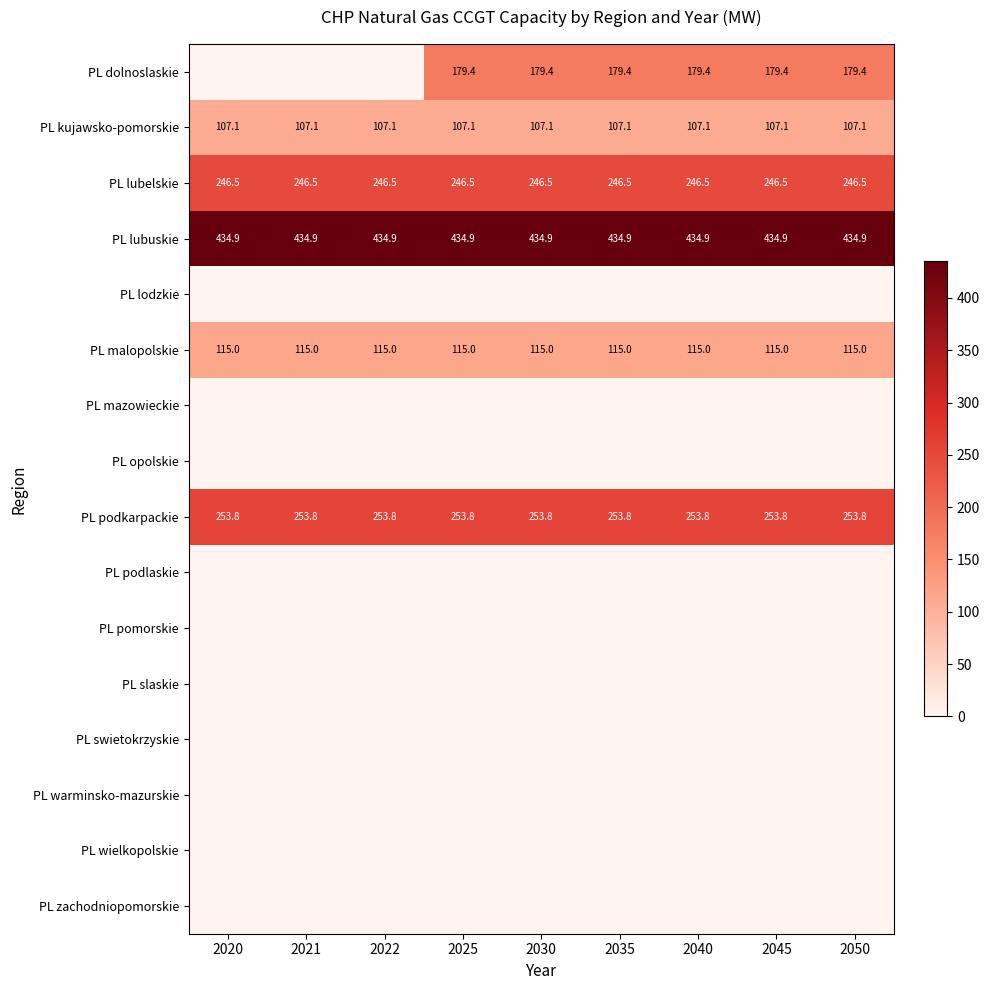

Between 2035 and 2020, which is larger?

2035